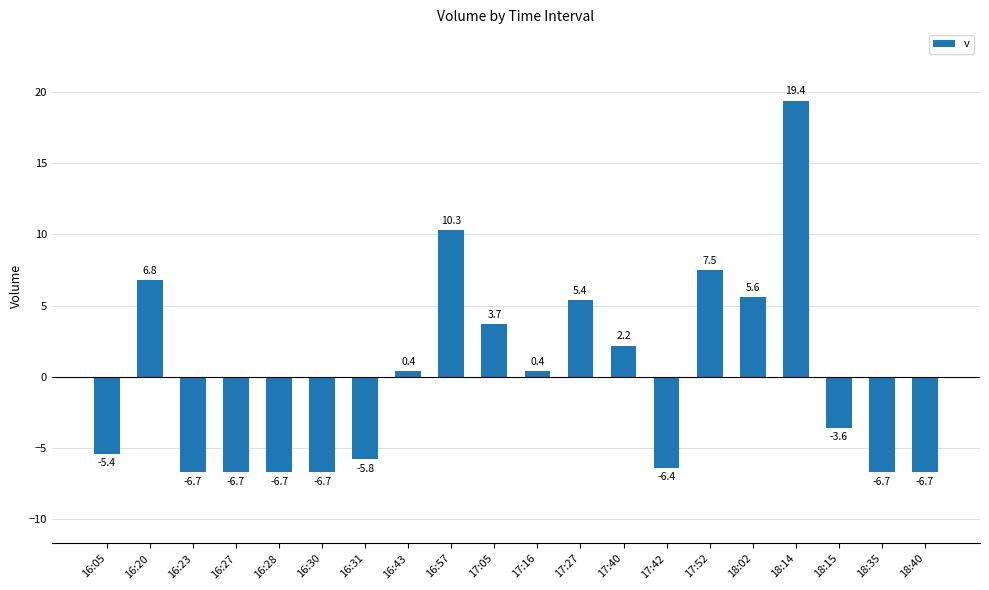

What is the label of the 13th bar from the right?

16:43